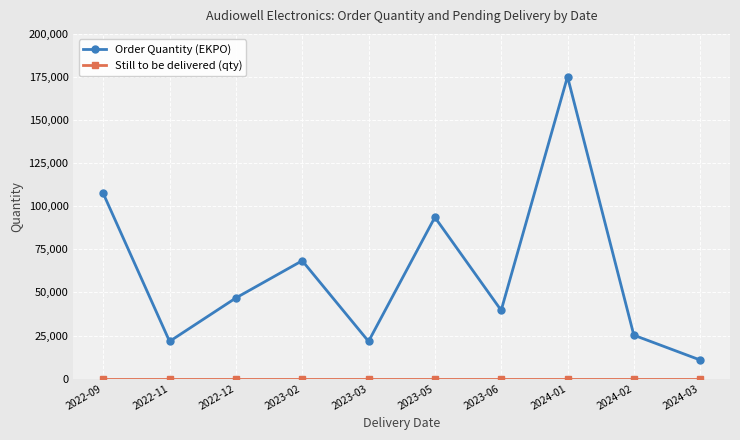

The value of Order Quantity (EKPO) at 2023-06 is 39600. True or false?

True